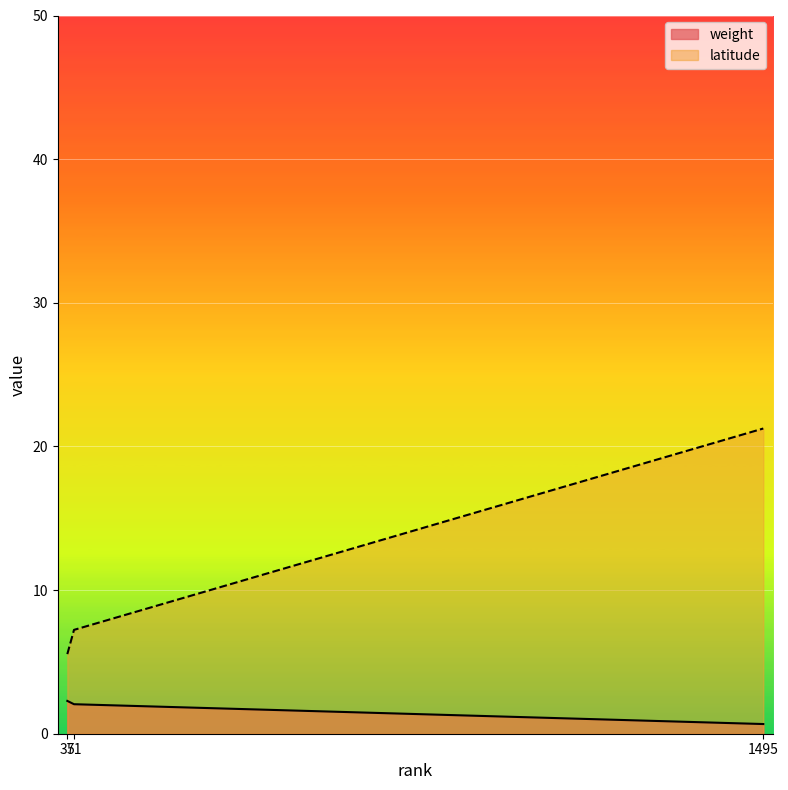

Does the chart display data point markers on the line(s)?

No